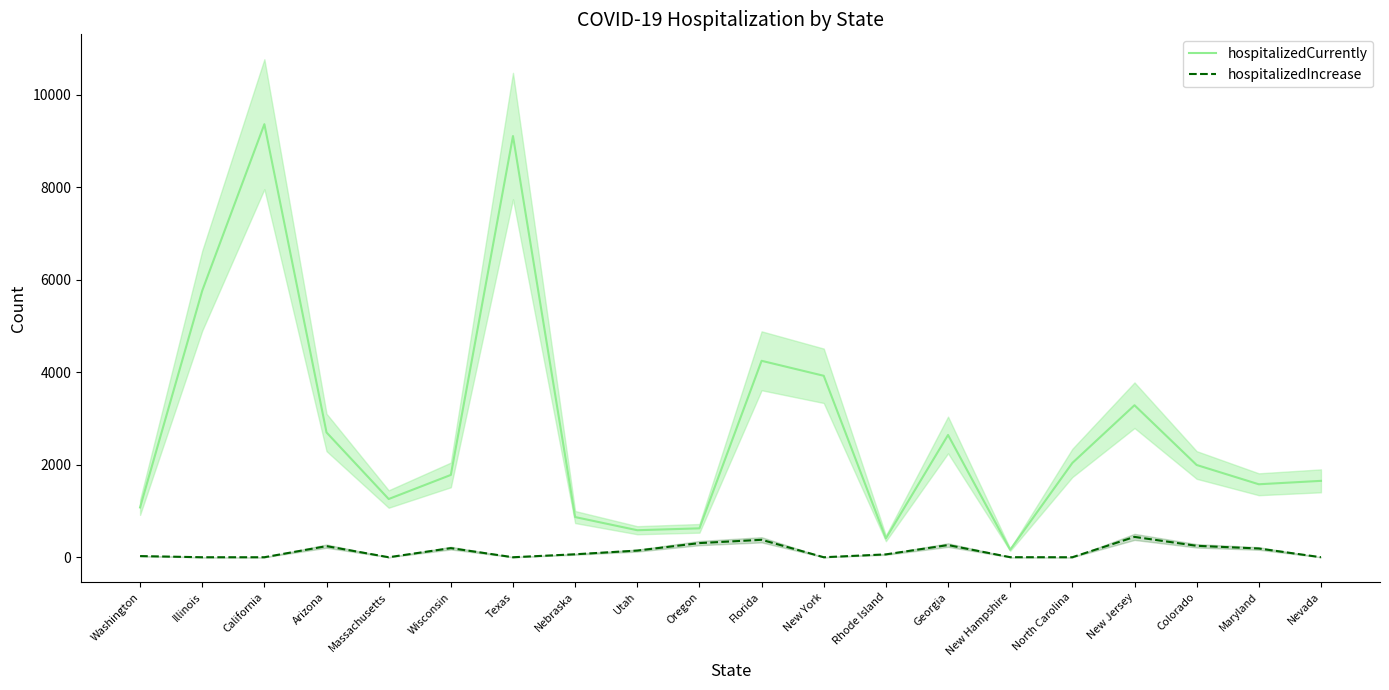

At how many categories does at least one series exceed 2779?

6